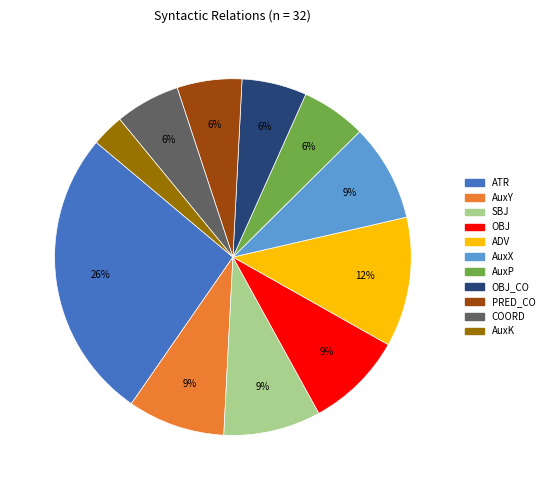

Does any single category account for the majority?

No